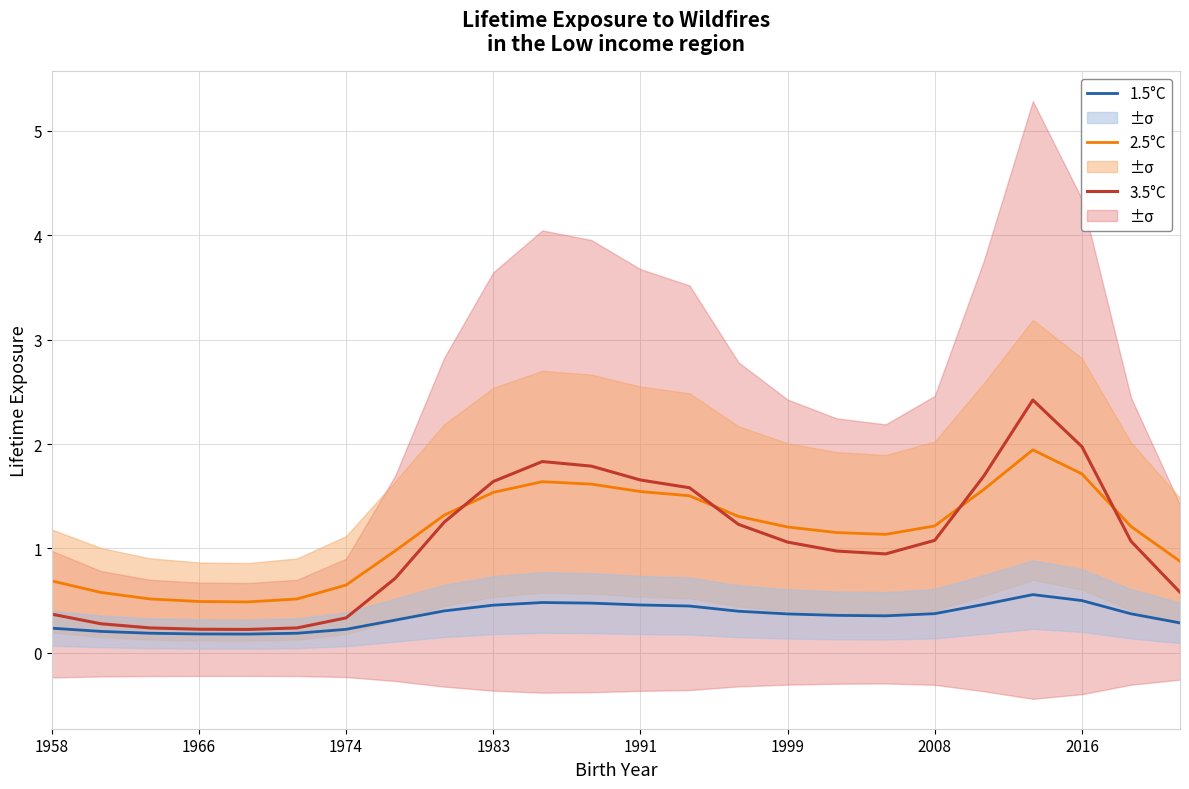

The value of 3.5°C at 1983 is 1.6. True or false?

True